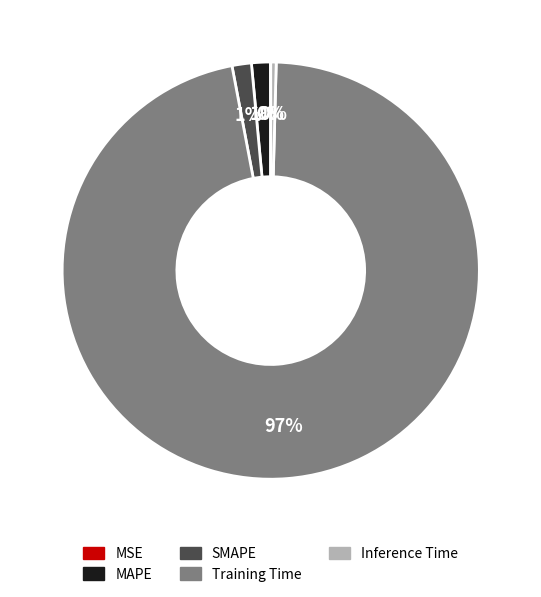

What is the largest slice in the pie chart?

Training Time